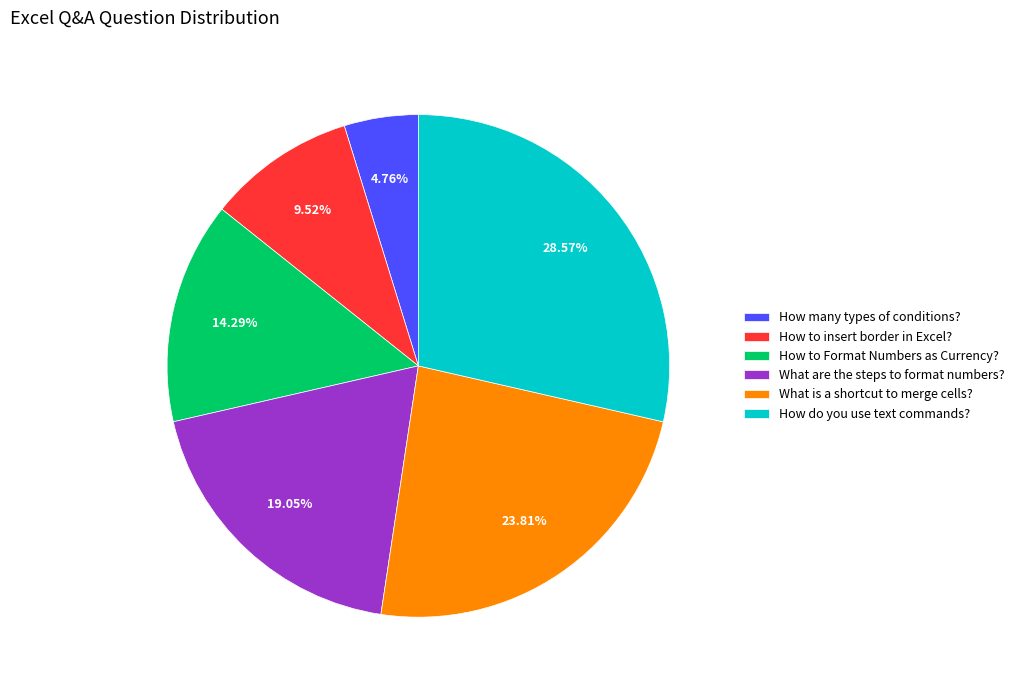

To the nearest percent, what is the difference between the largest and smallest slice percentages?

24%